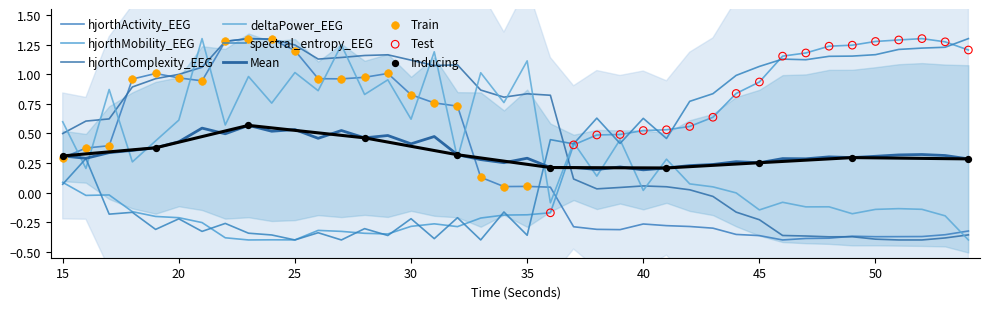

Which series has the largest Y range (max minus min)?

hjorthActivity_EEG